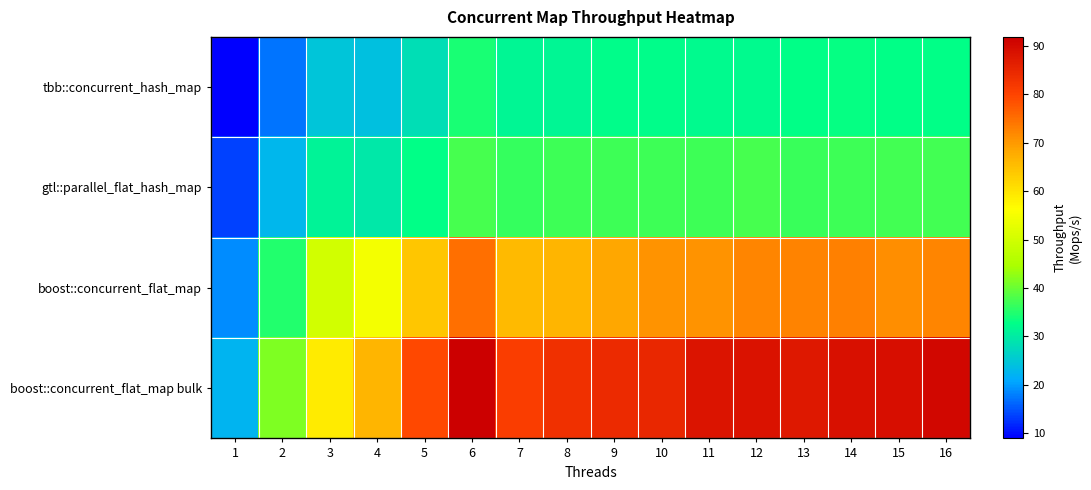

List the series in order of their peak value, highest first.

boost::concurrent_flat_map bulk, boost::concurrent_flat_map, gtl::parallel_flat_hash_map, tbb::concurrent_hash_map